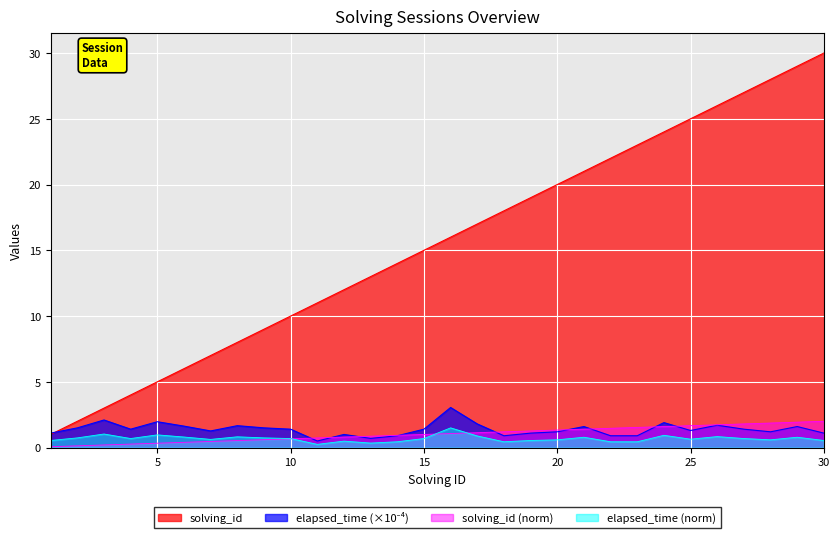

Which label corresponds to the smallest value in the chart?

11